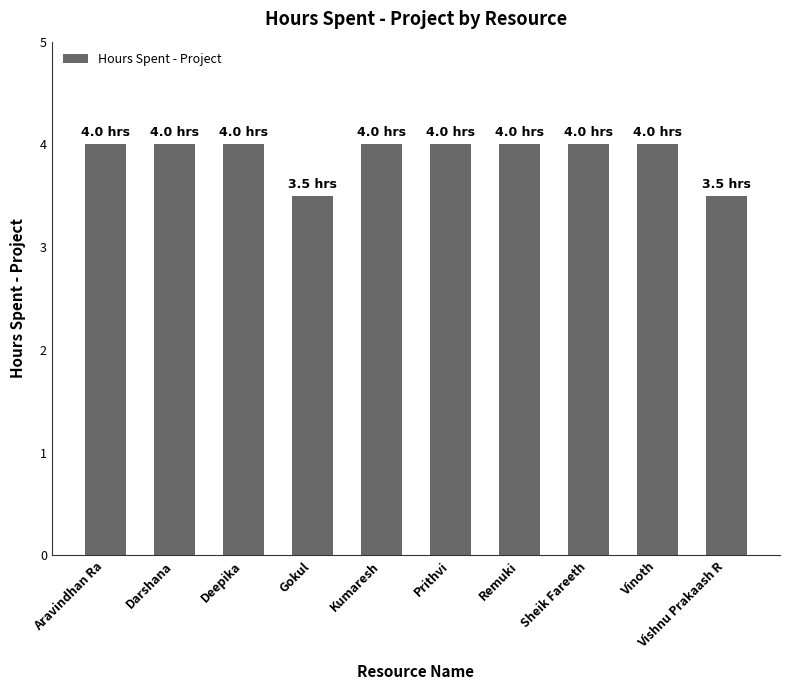

How many values are between 4 and 5?

8